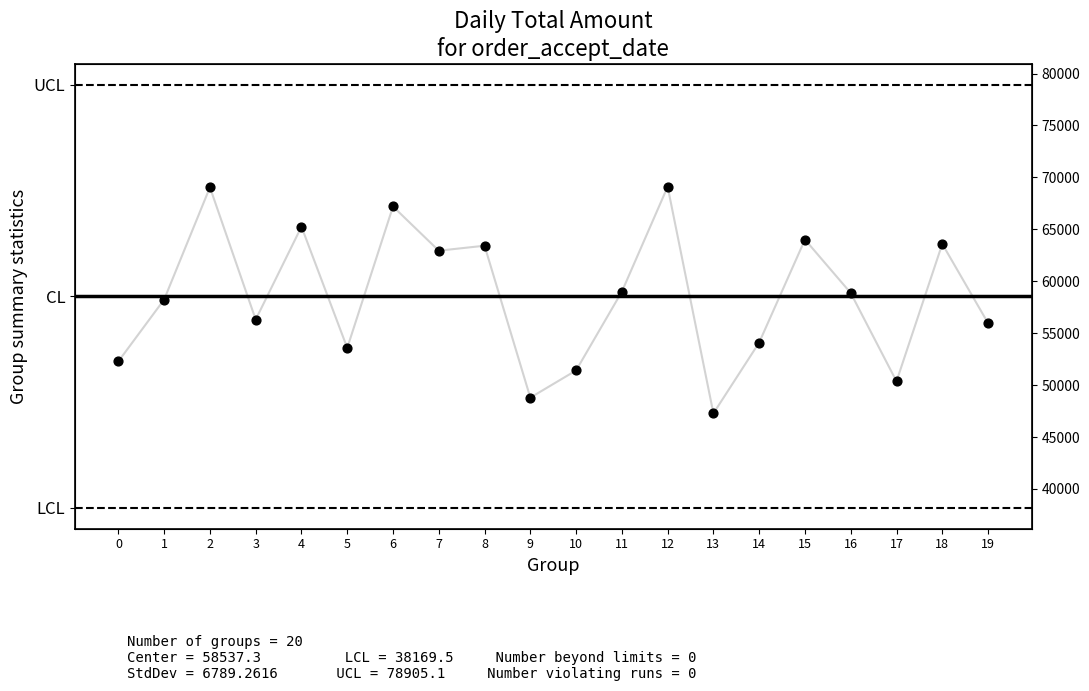

Which has a higher value, 0 or 14?

14